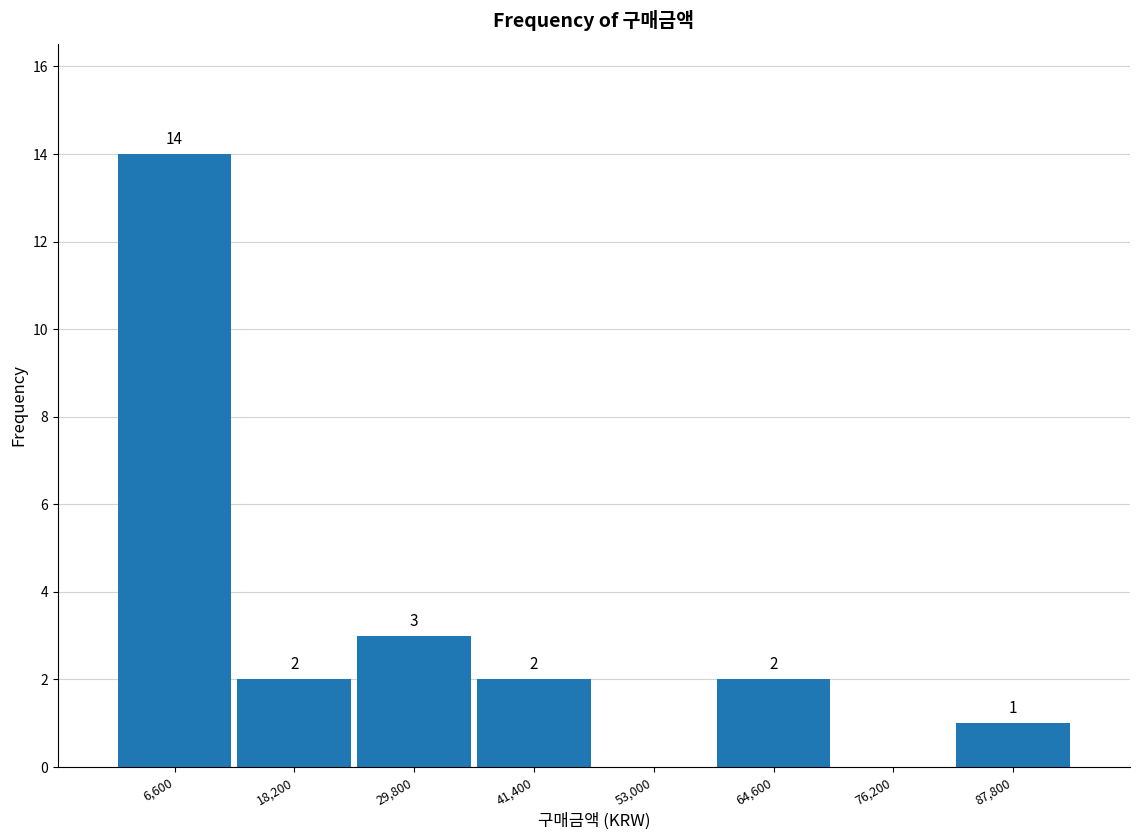

Which range on the x-axis has the tallest bar?

800 to 12400